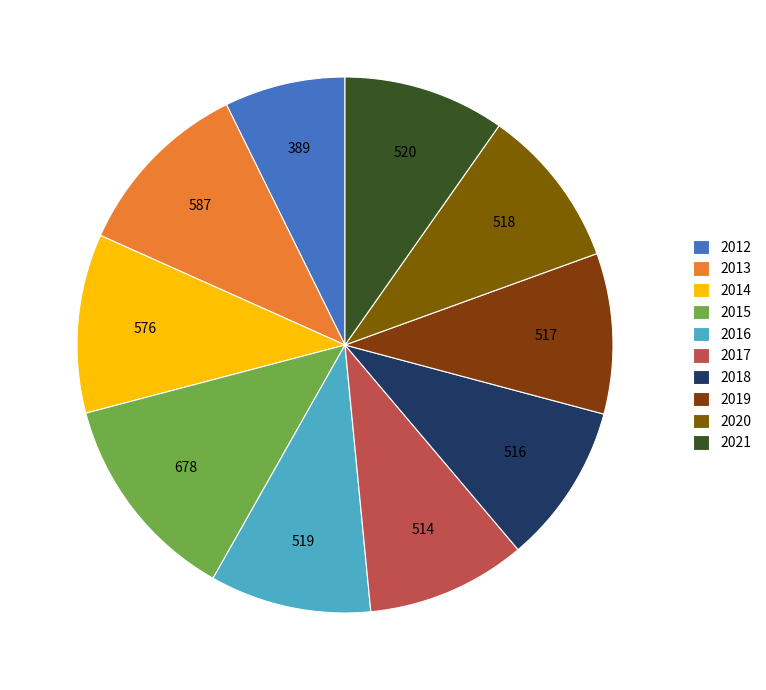

Do 2013 and 2014 together represent more than half of the pie?

No